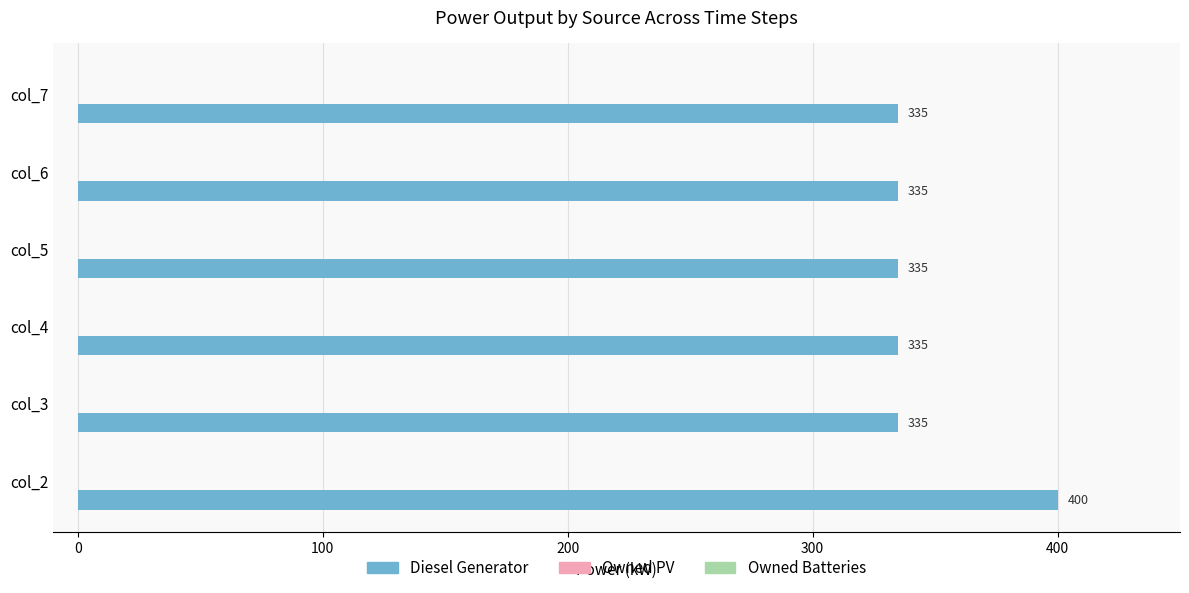

What is the maximum value shown in the chart?

400.0